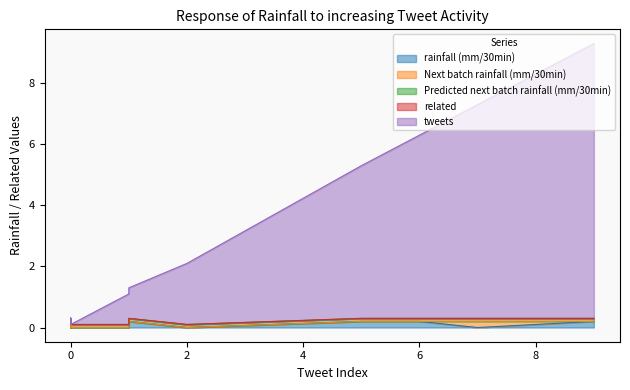

Does the chart display data point markers on the line(s)?

No